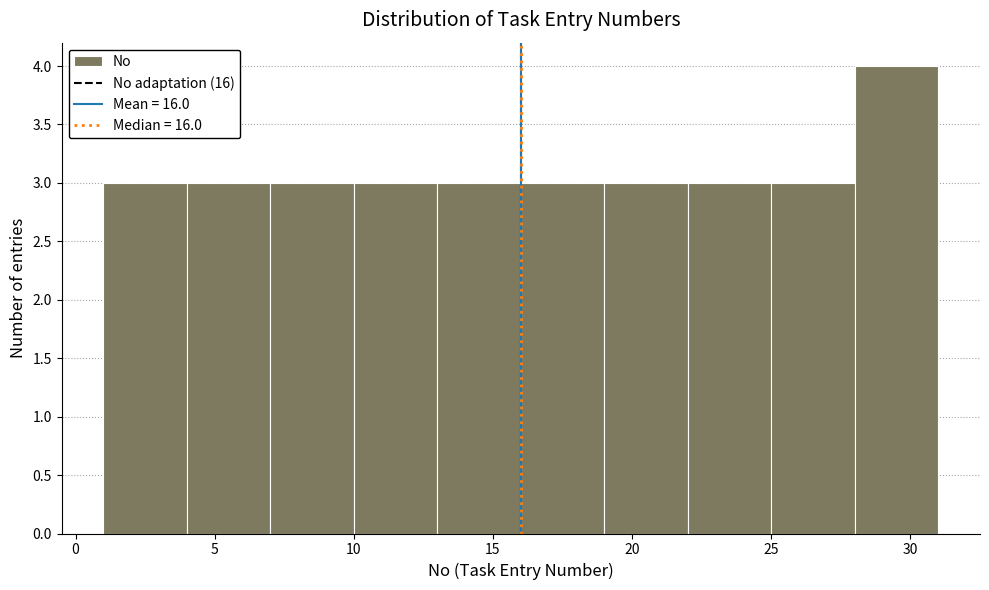

Reading left to right, list every bar in this chart as the range it spans on the x-axis followed by its height. The values are not printed on the chart, so give them approximately, as read against the axis.

1 to 4: 3
4 to 7: 3
7 to 10: 3
10 to 13: 3
13 to 16: 3
16 to 19: 3
19 to 22: 3
22 to 25: 3
25 to 28: 3
28 to 31: 4